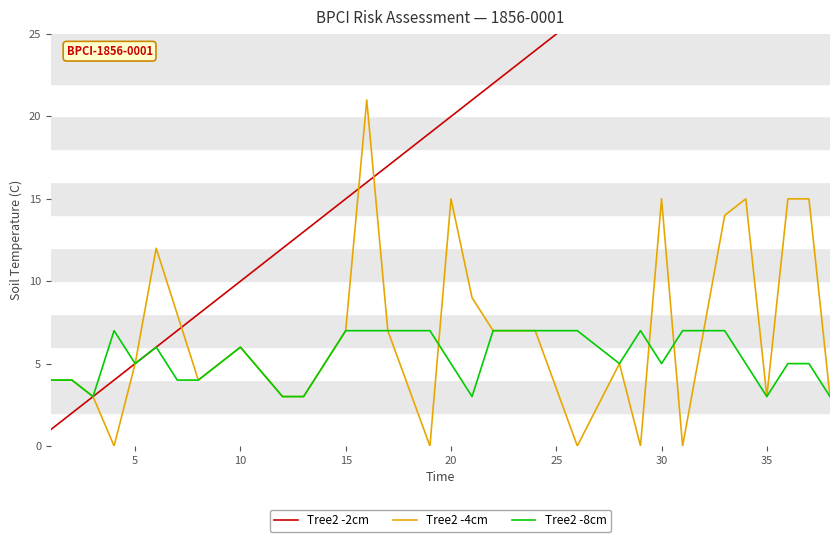

How many data points in Tree2 -4cm are above 6?

14